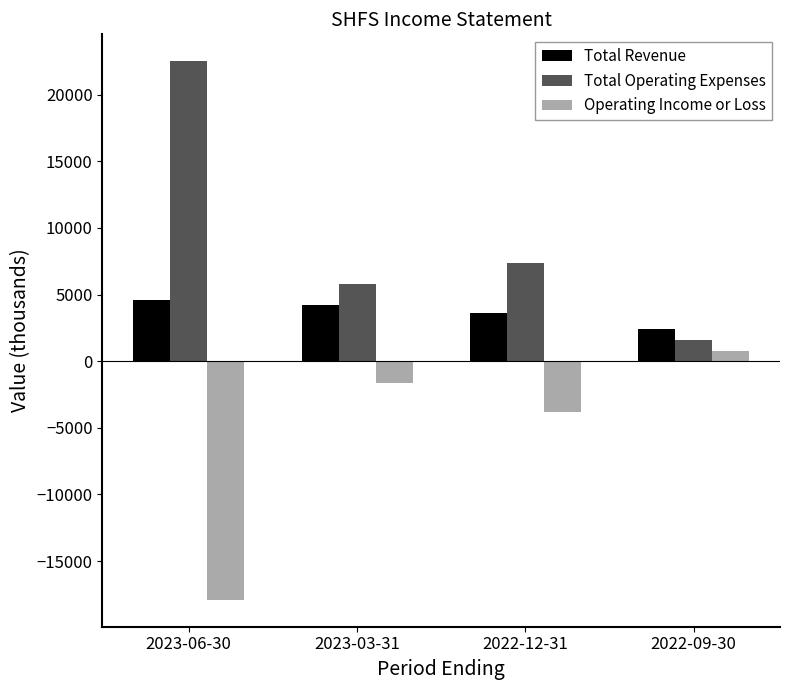

Reading left to right, list all the values displayed in this chart.

Total Revenue: 4600	4200	3600	2400
Total Operating Expenses: 22500	5800	7400	1600
Operating Income or Loss: -17900	-1600	-3800	800